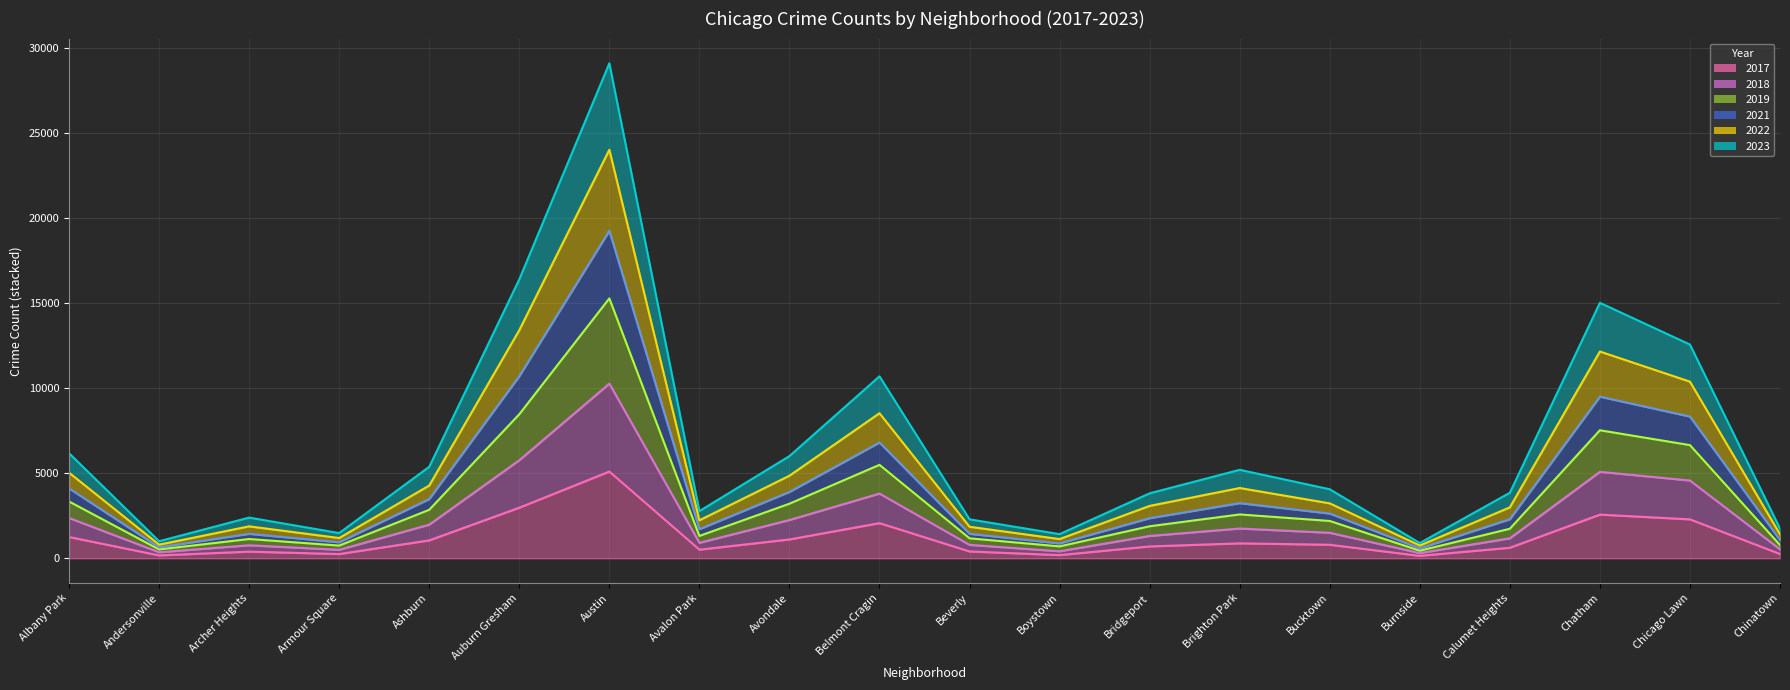

What position from the right is Boystown?

9